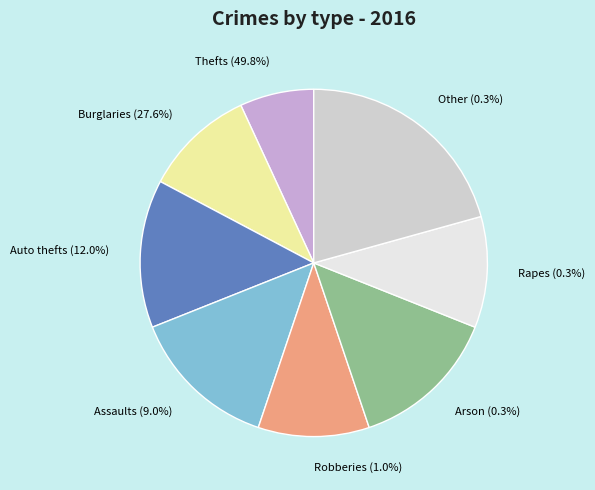

To the nearest percent, what is the difference between the largest and smallest slice percentages?

14%